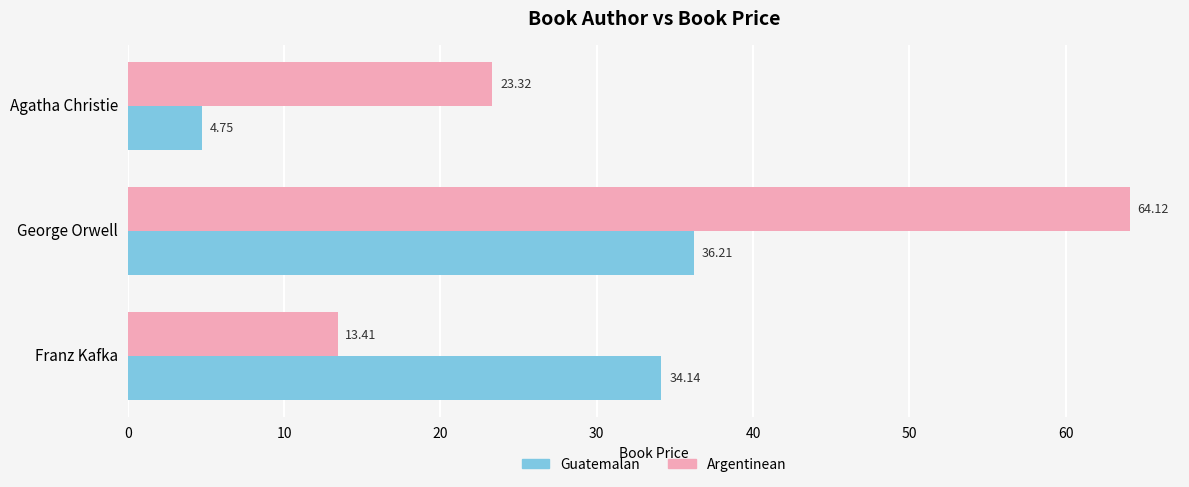

At which label is Guatemalan closest to 20?

Franz Kafka